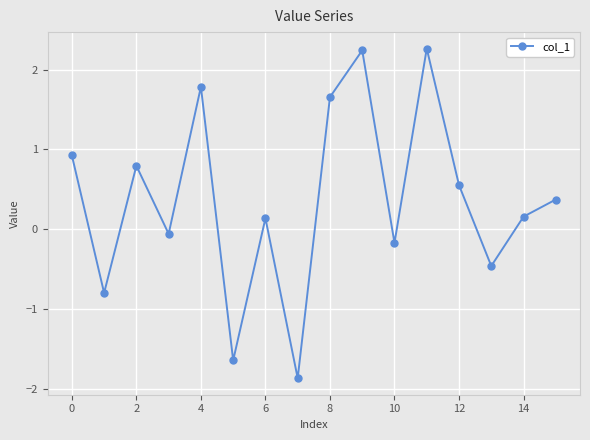

What is the smallest value displayed?

-1.9